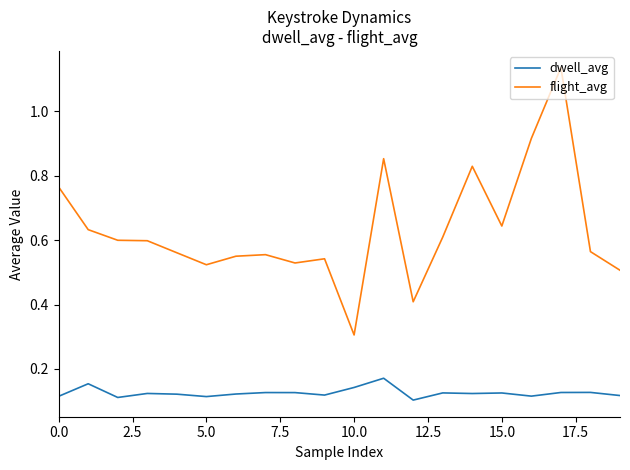

True or false: flight_avg and dwell_avg cross at least once.

False